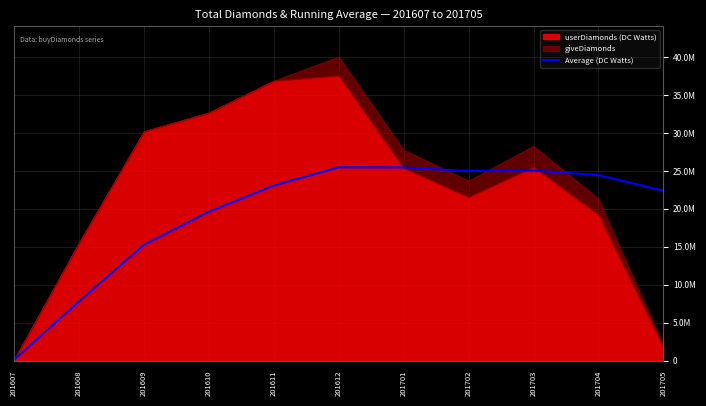

How many values are below 23067058?

5